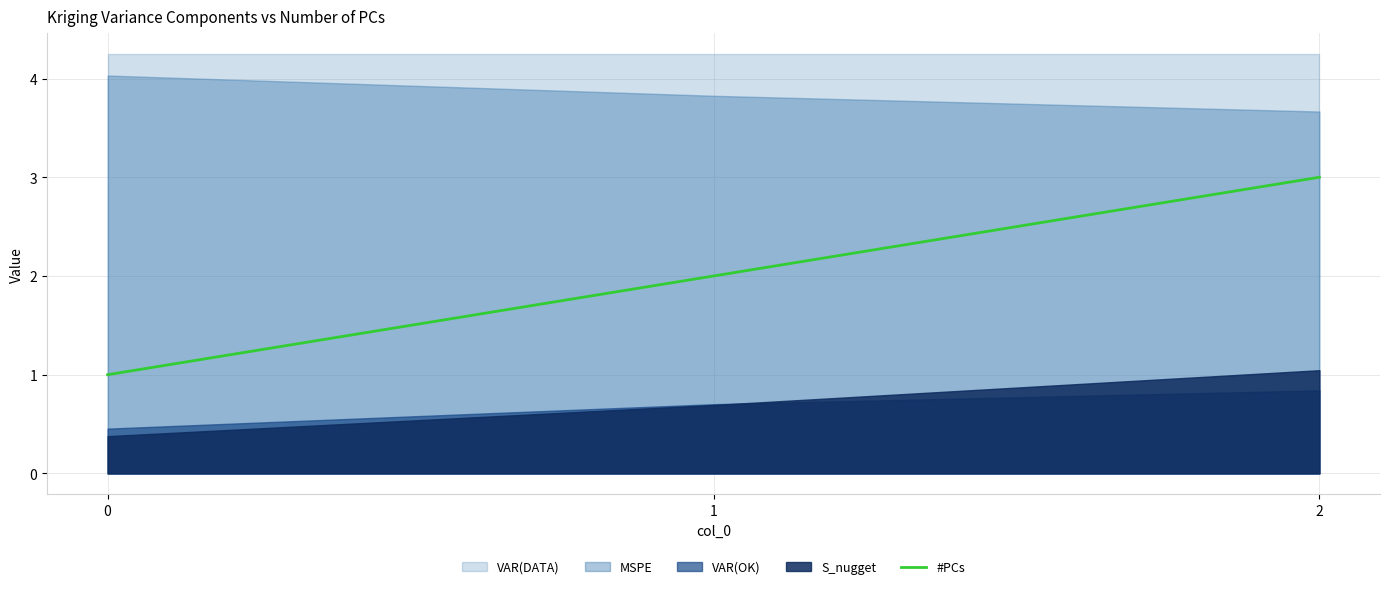

Count the values in the range 1 to 3.

3